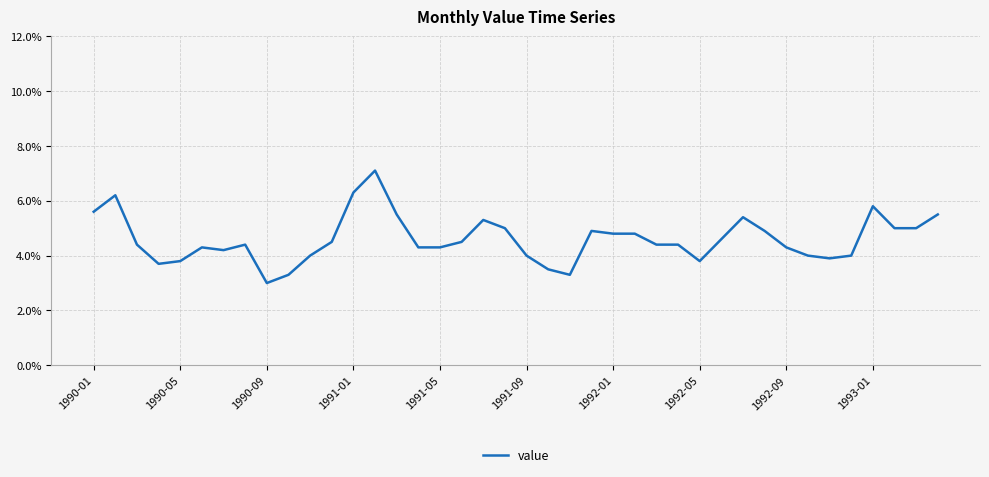

Is this an area chart (filled region under the line)?

No